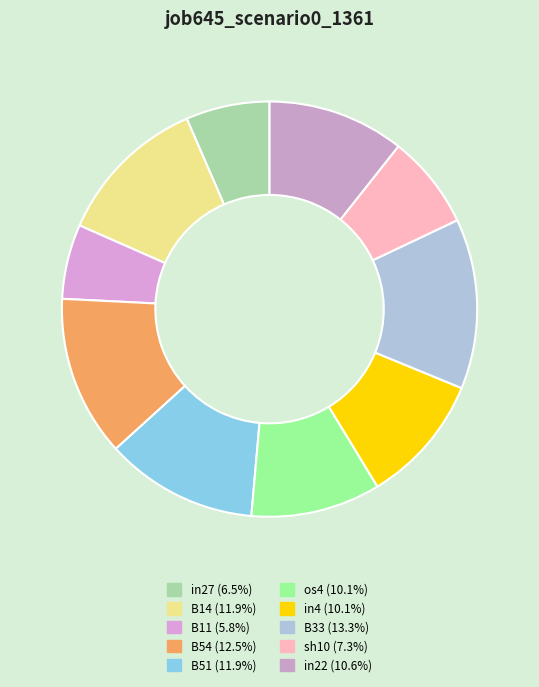

What percentage do B14 and B51 together represent?

23.7%